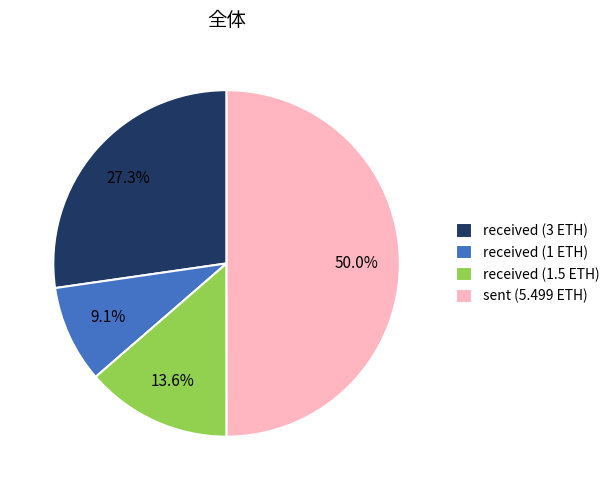

To the nearest percent, what percentage of the pie is received (3 ETH)?

27%